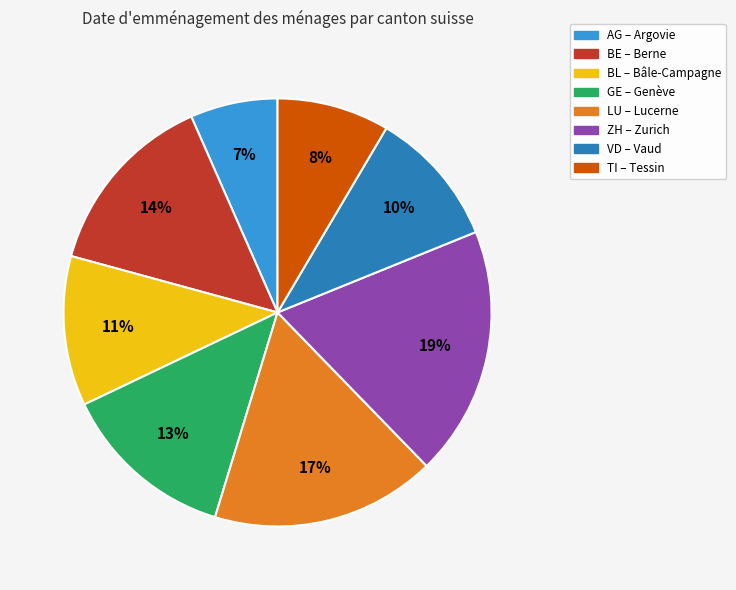

Is there a majority slice in this chart?

No